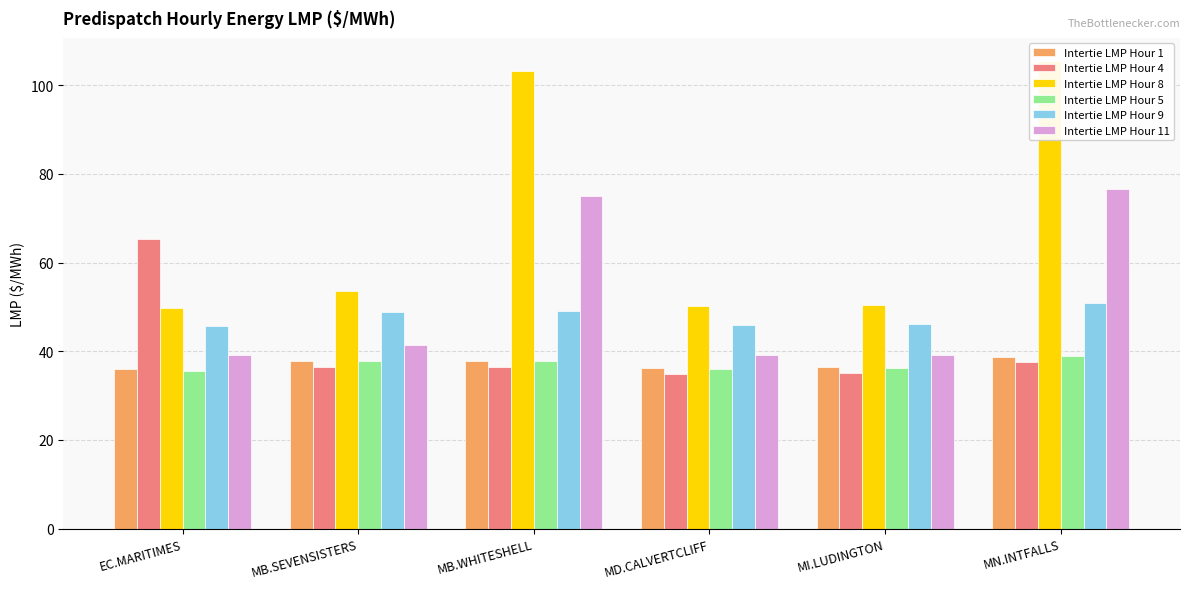

Which series has the largest range (max minus min)?

Intertie LMP Hour 8